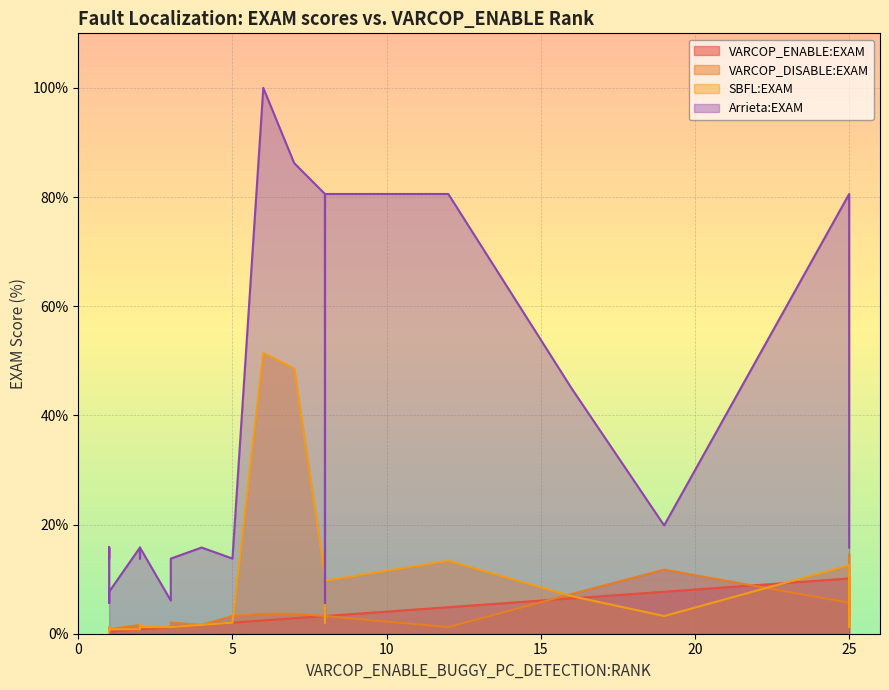

What are all the series names shown in the legend?

VARCOP_ENABLE:EXAM, VARCOP_DISABLE:EXAM, SBFL:EXAM, Arrieta:EXAM